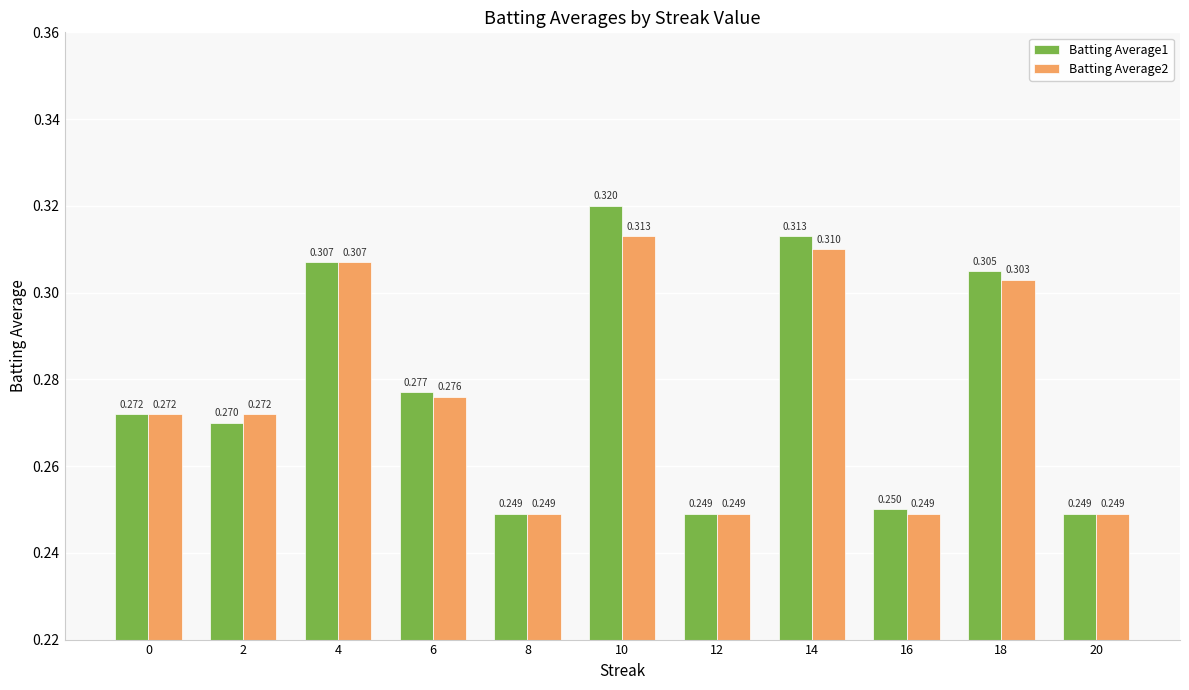

Is the value of Batting Average2 at 6 greater than the value of Batting Average1 at 20?

Yes